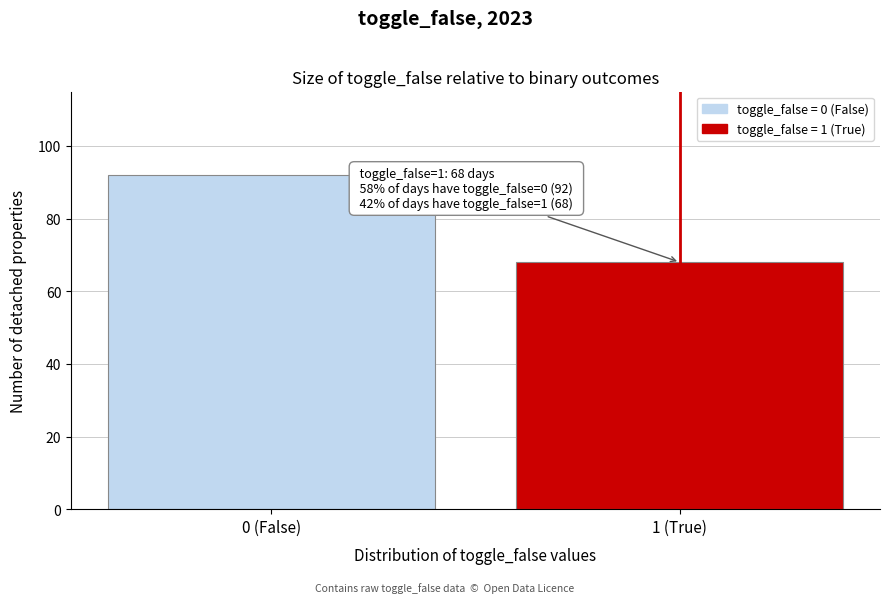

Reading right to left, extract all data points from this chart.

1 (True)=68	0 (False)=92